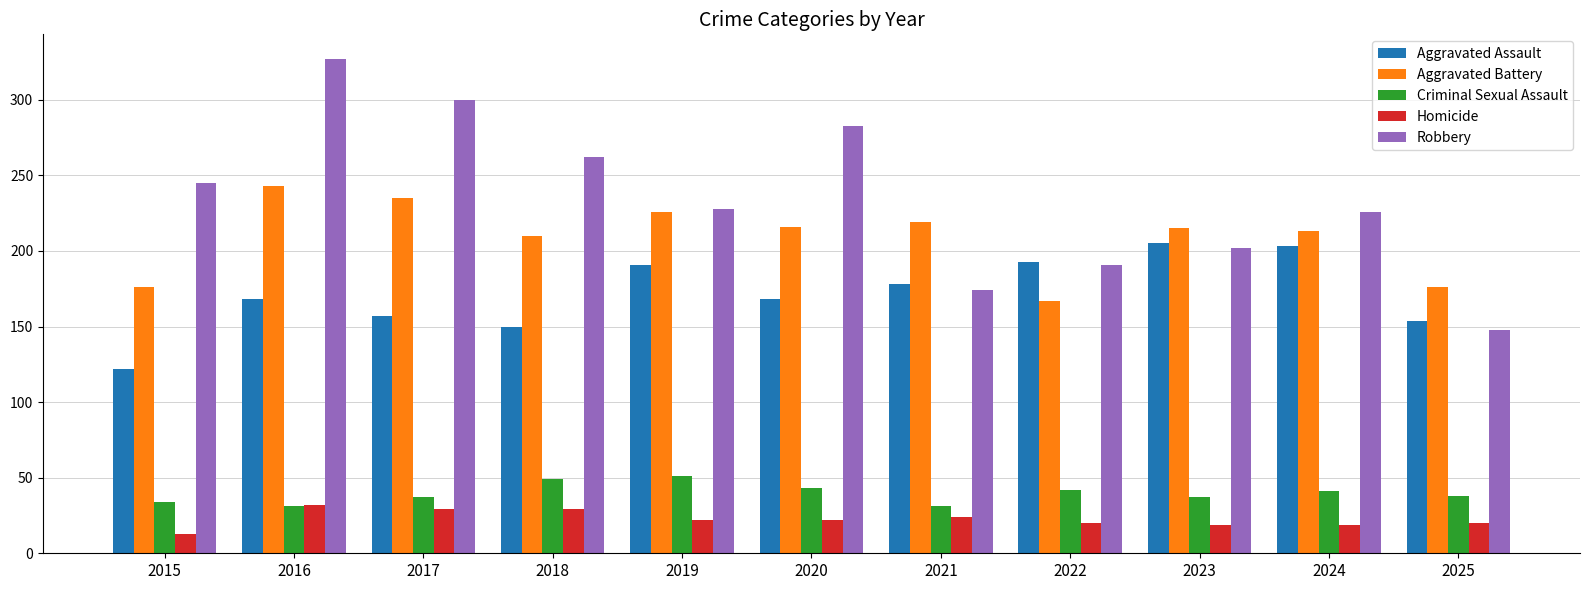

At which category is the sum across all series the highest?

2016